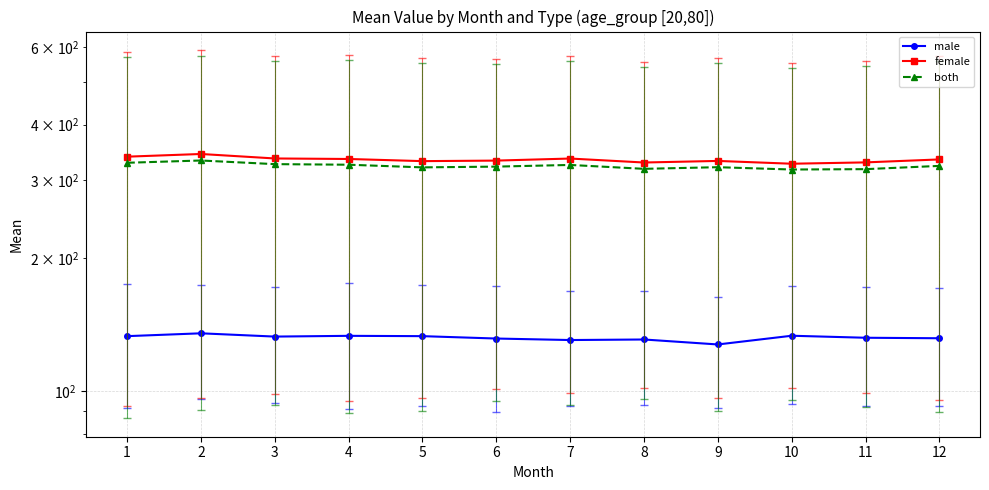

How many interior local peaks does the both series have?

3